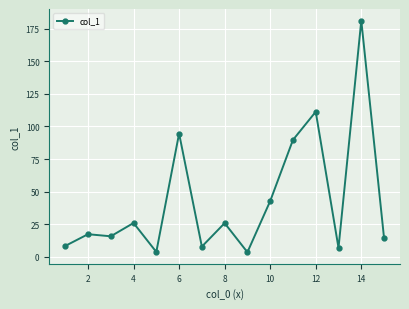

What is the value of the 12th point from the left?

111.3